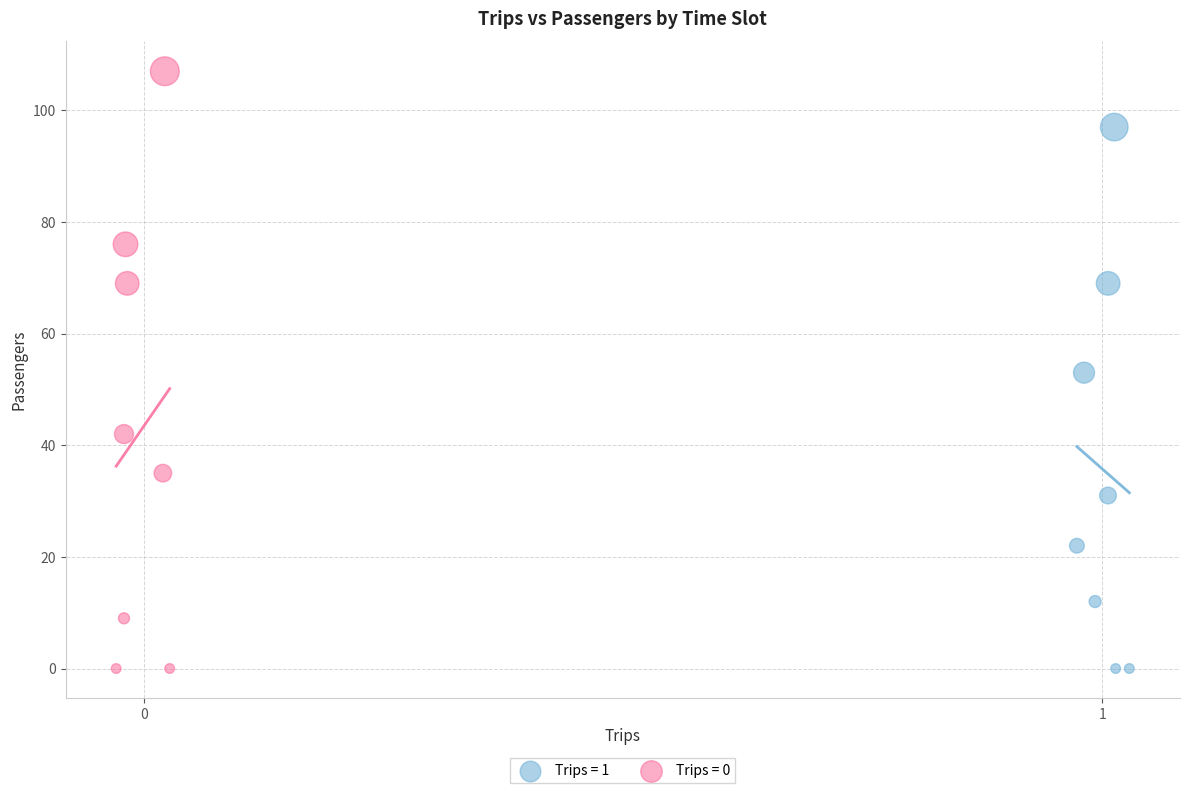

Which series has the widest spread of Y values?

Trips = 0